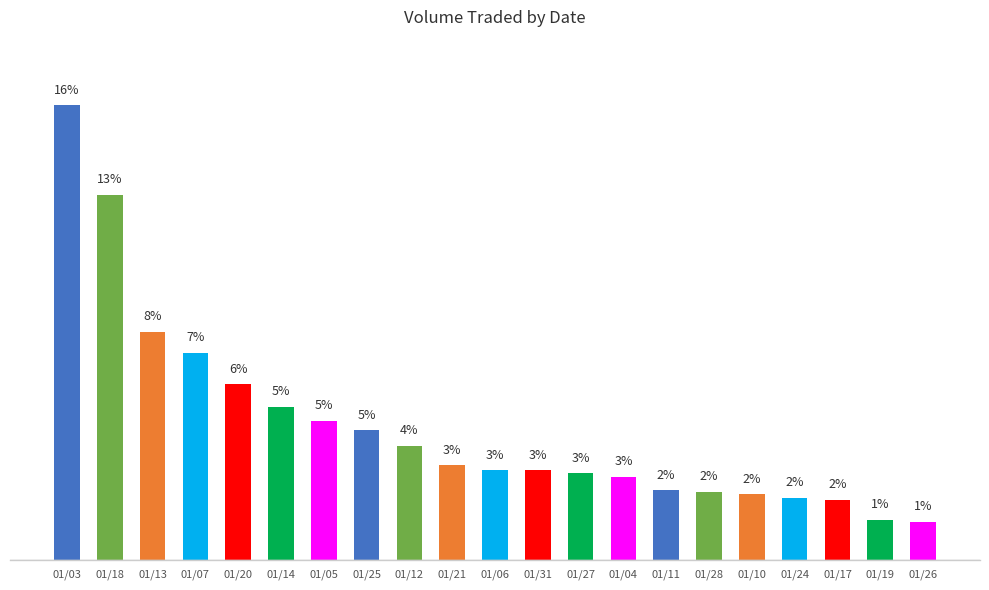

What is the change in value from 01/21 to 01/04?

-35000